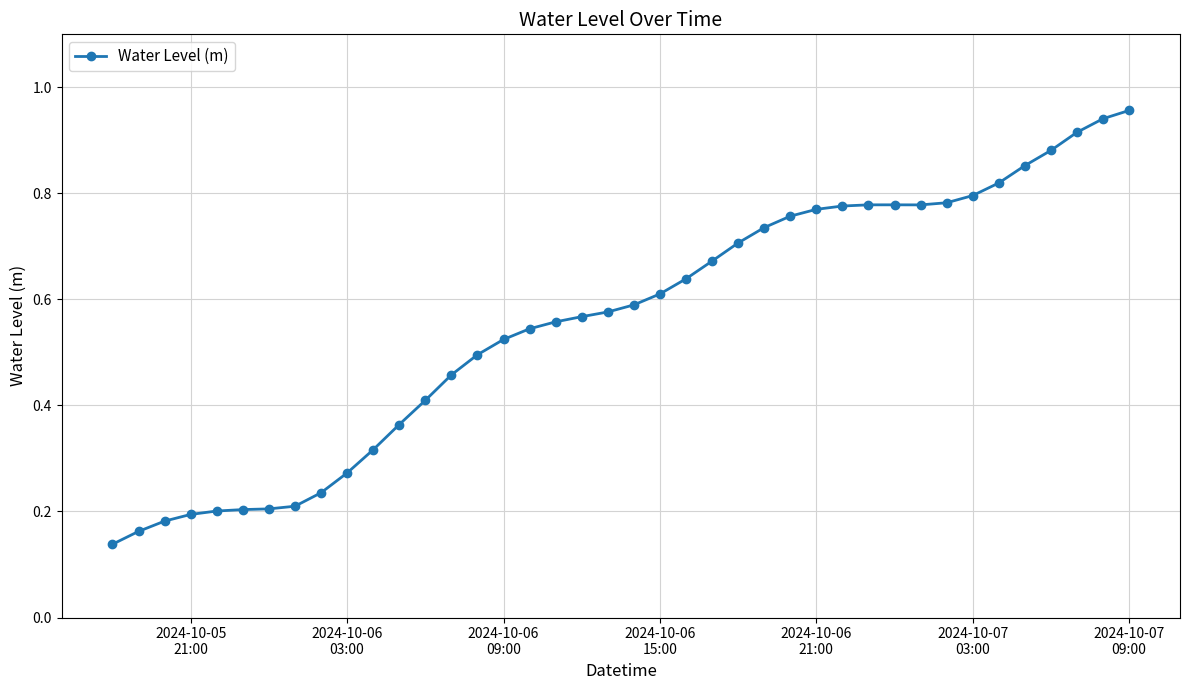

How many distinct data groups are displayed?

1